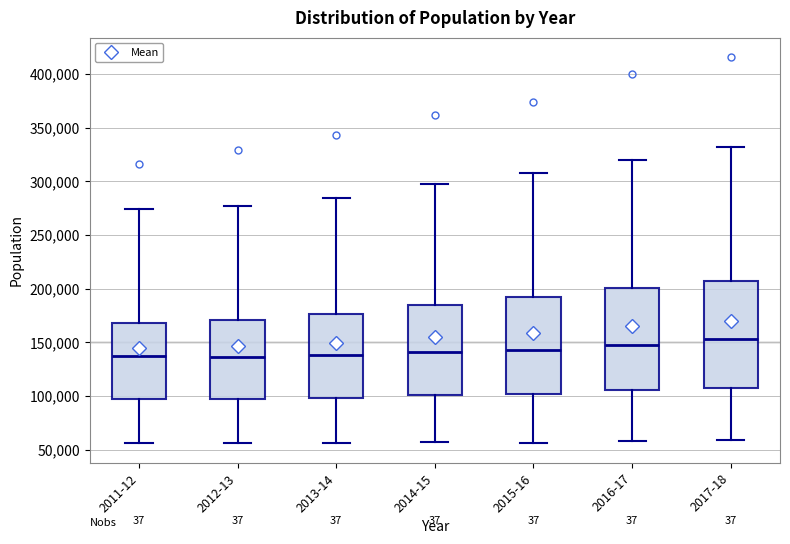

Reading left to right, transcribe this box plot: for each box, give where its median line is, the range the box spans, and where its two whiskers end, as read against the y-axis. The values are not printed on the chart, so give them approximately, as read against the axis.

2011-12: median 135000, box 95000 to 170000, whiskers 55000 to 275000
2012-13: median 135000, box 95000 to 170000, whiskers 55000 to 275000
2013-14: median 140000, box 100000 to 175000, whiskers 55000 to 285000
2014-15: median 140000, box 100000 to 185000, whiskers 55000 to 295000
2015-16: median 140000, box 100000 to 190000, whiskers 55000 to 310000
2016-17: median 150000, box 105000 to 200000, whiskers 60000 to 320000
2017-18: median 155000, box 110000 to 205000, whiskers 60000 to 330000